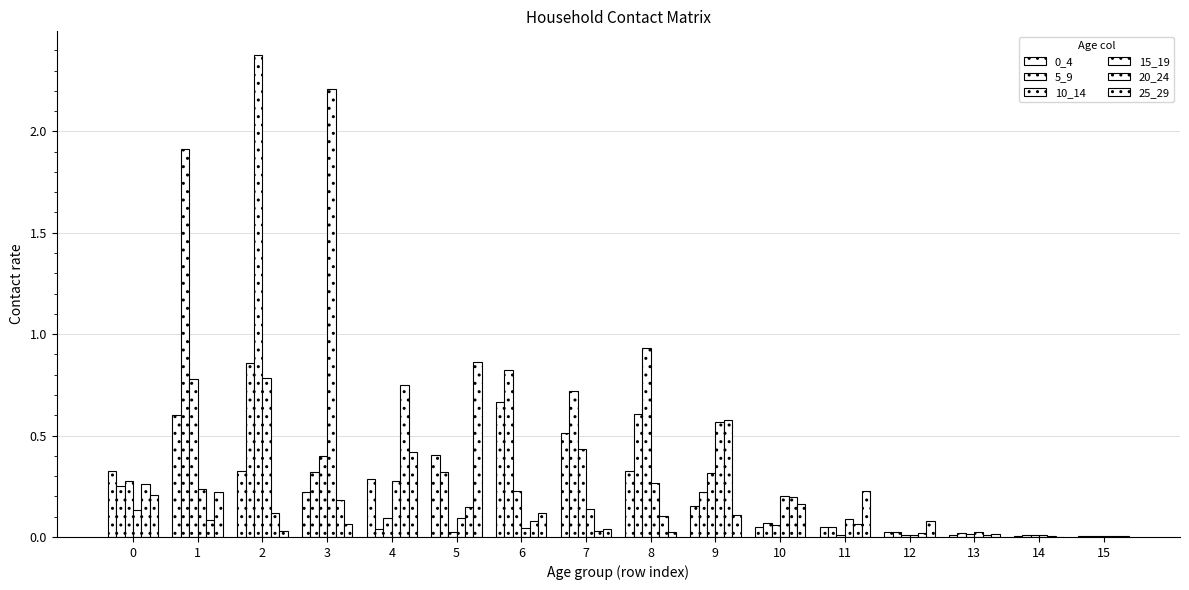

What is the average value of the 0_4 series?

0.2